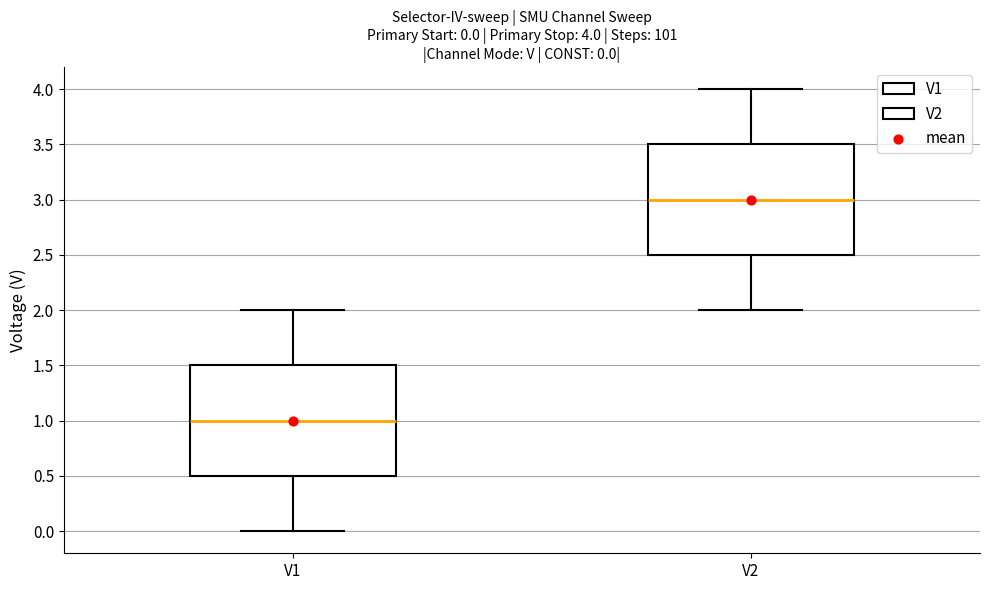

Which box's median line is the highest?

V2